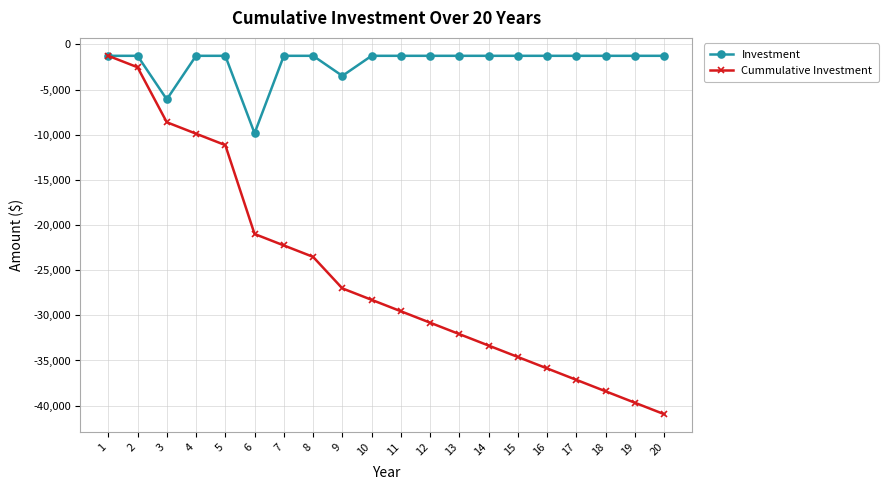

What is the lowest value of the Cummulative Investment series?

-40947.0